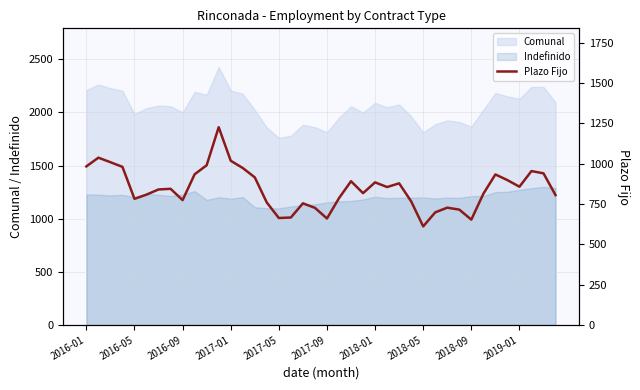

What is the value of the 39th point from the left?

940